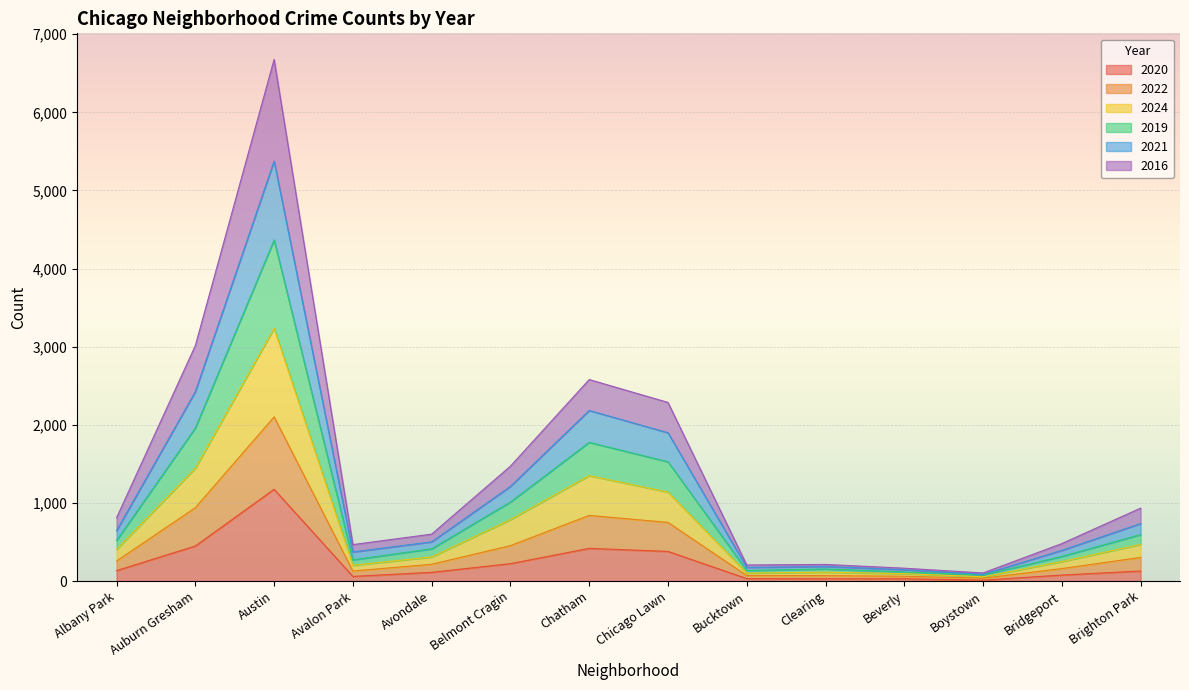

What is the maximum value for 2020?

1174